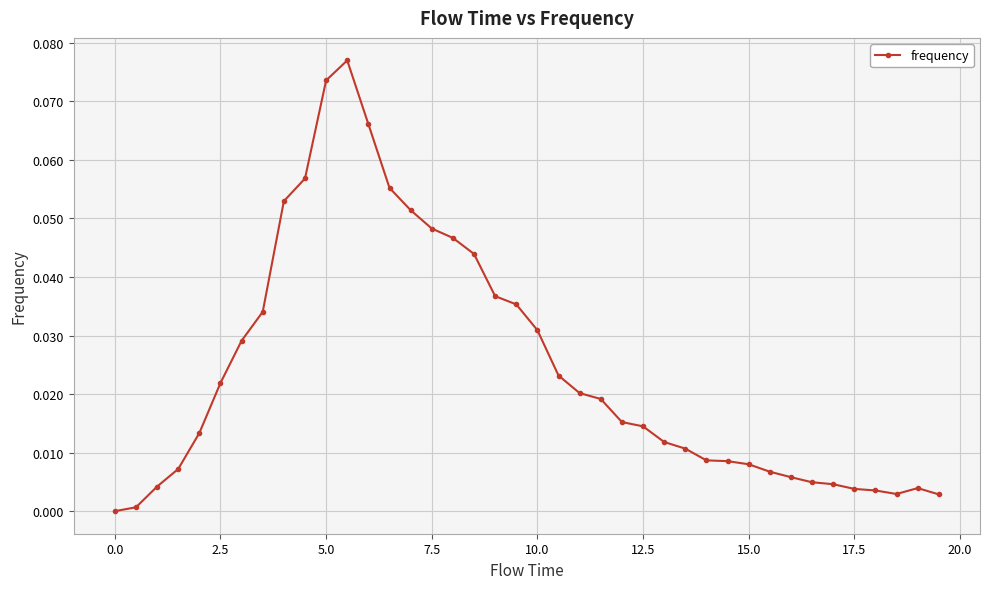

What is the sum of all values?

1.0